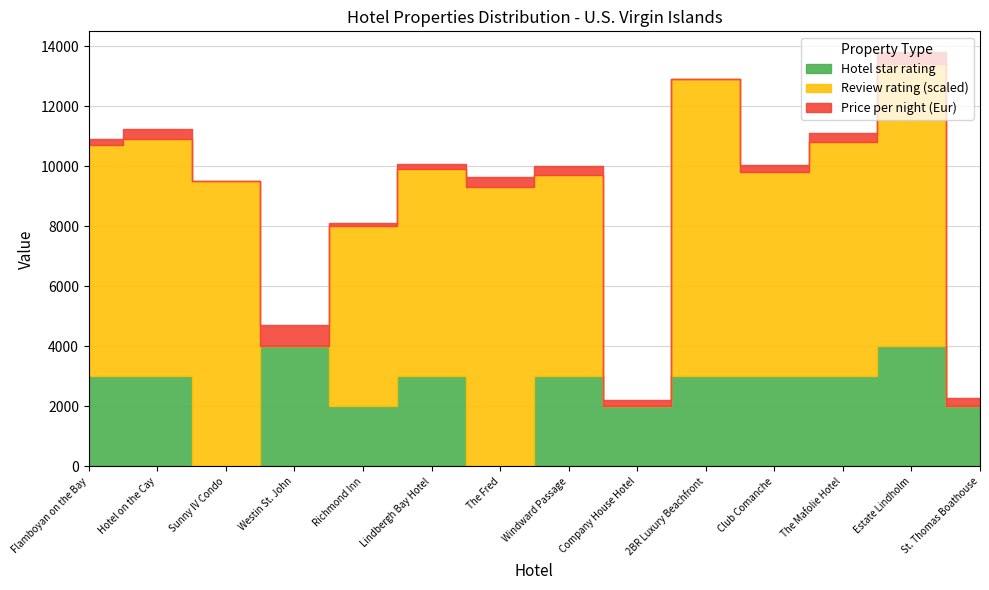

Where does the Price per night (Eur) series first go above 266?

Hotel on the Cay